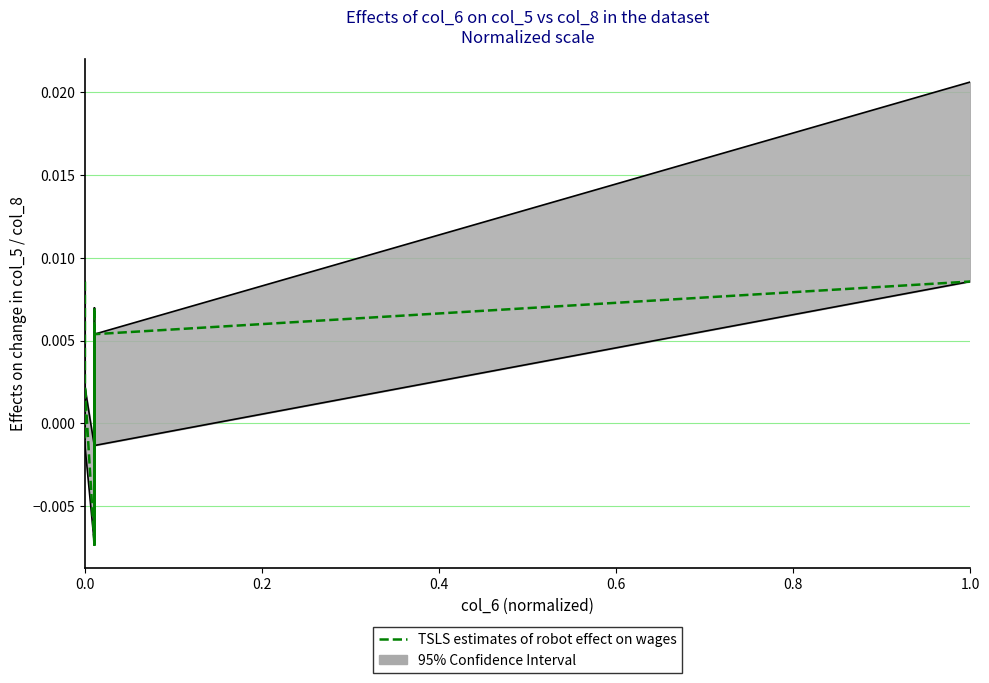

How many negative values are there?

10